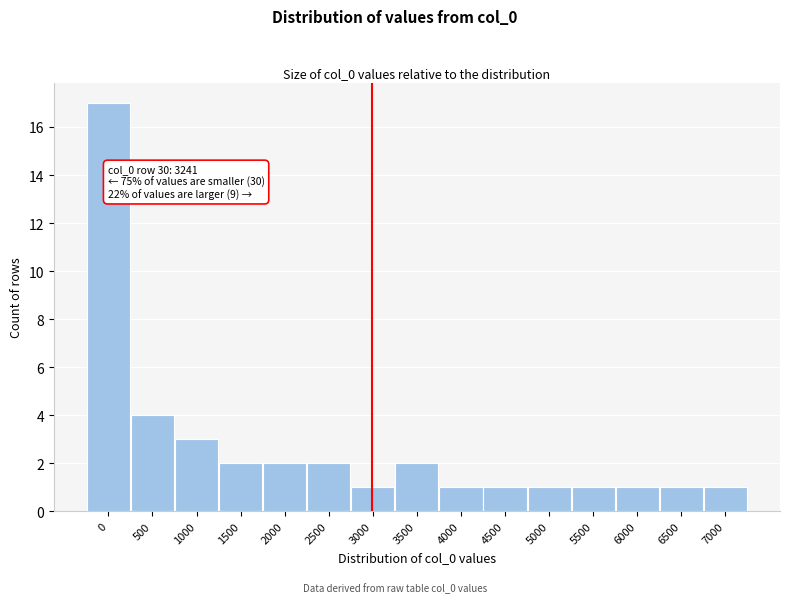

Reading left to right, transcribe all the data shown in this chart.

0=17	500=4	1000=3	1500=2	2000=2	2500=2	3000=1	3500=2	4000=1	4500=1	5000=1	5500=1	6000=1	6500=1	7000=1